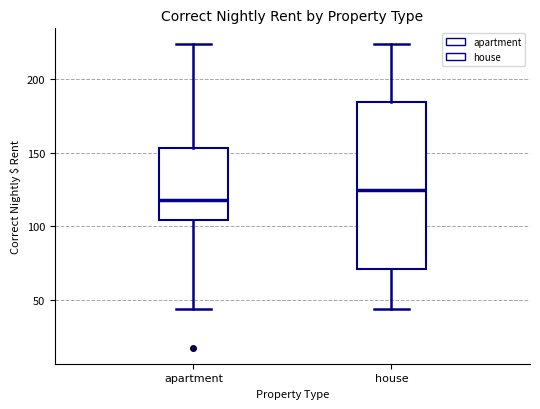

Comparing the boxes themselves (not the whiskers), which one is the tallest?

house